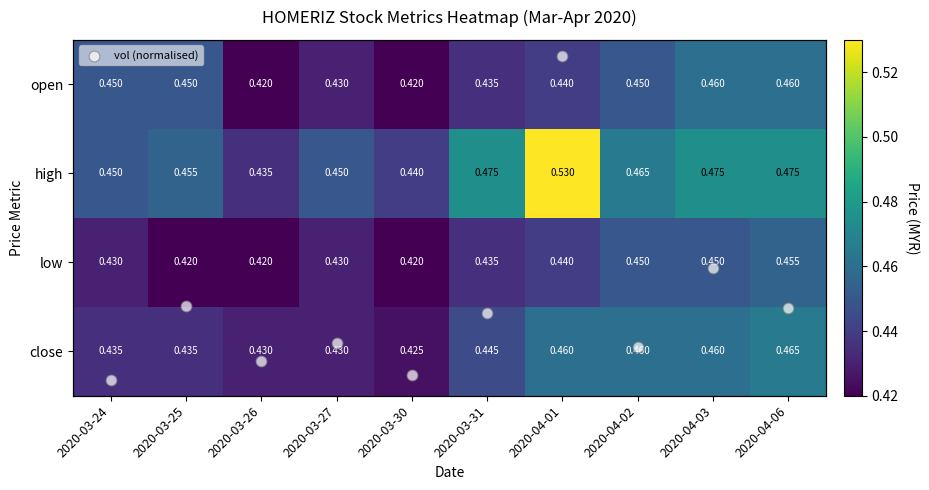

What is the smallest value displayed?

0.2